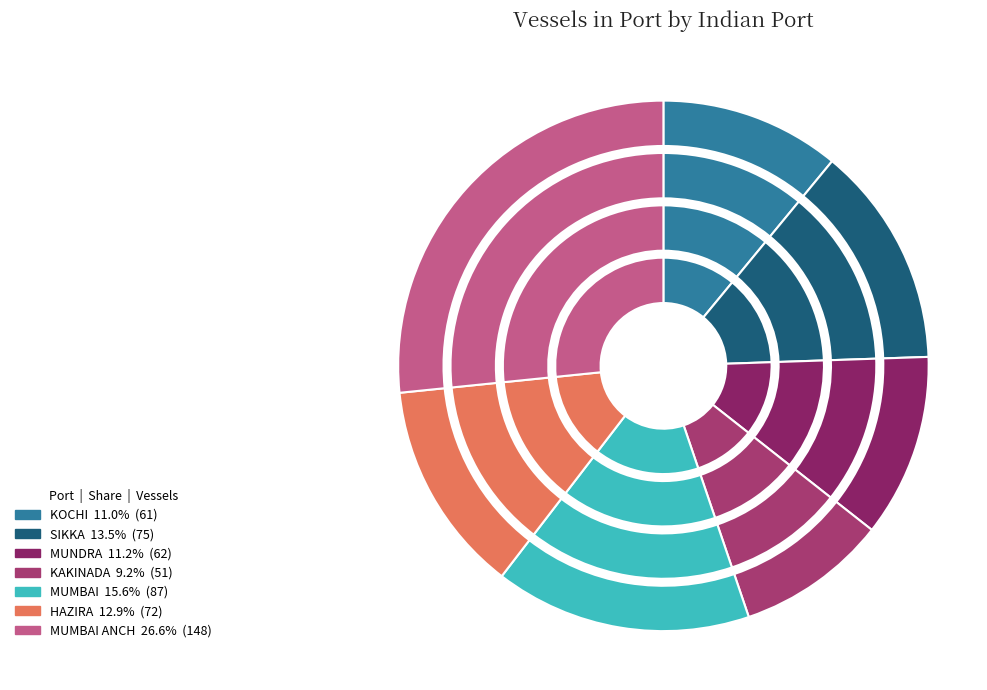

To the nearest percent, what is the difference between the largest and smallest slice percentages?

17%